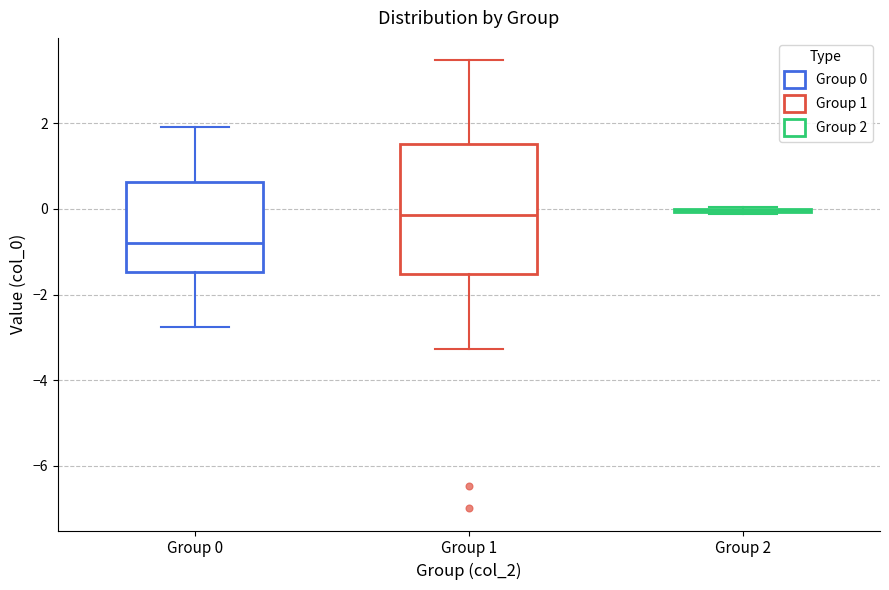

Reading left to right, transcribe this box plot: for each box, give where its median line is, the range the box spans, and where its two whiskers end, as read against the y-axis. The values are not printed on the chart, so give them approximately, as read against the axis.

Group 0: median -0.8, box -1.4 to 0.6, whiskers -2.8 to 2.0
Group 1: median -0.2, box -1.6 to 1.6, whiskers -3.2 to 3.4
Group 2: box collapsed to a line at 0.0, whiskers -0.2 to 0.0